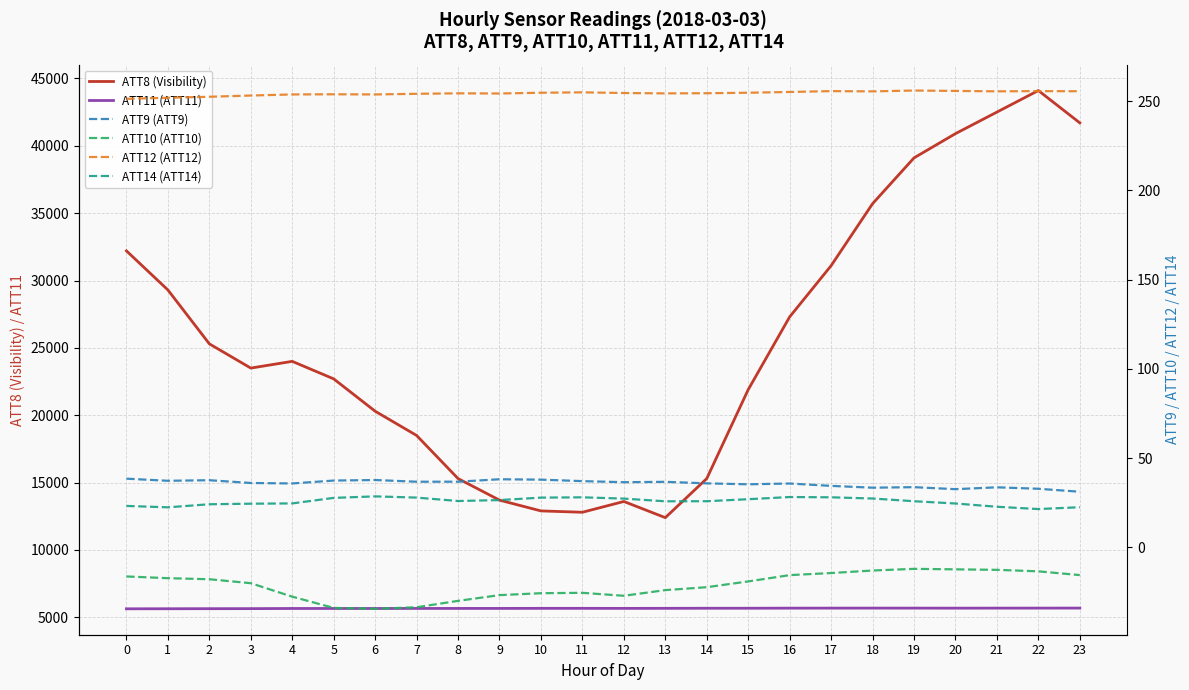

Rank the categories by ATT14 (ATT14) value from lowest to highest.

22, 1, 23, 21, 0, 2, 3, 20, 4, 13, 19, 14, 8, 9, 15, 12, 18, 5, 10, 7, 11, 17, 16, 6